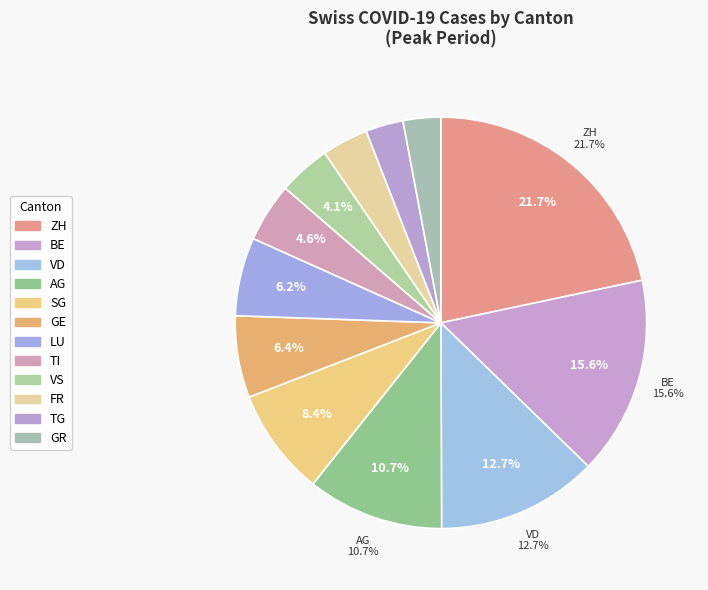

How many segments does this pie chart have?

12